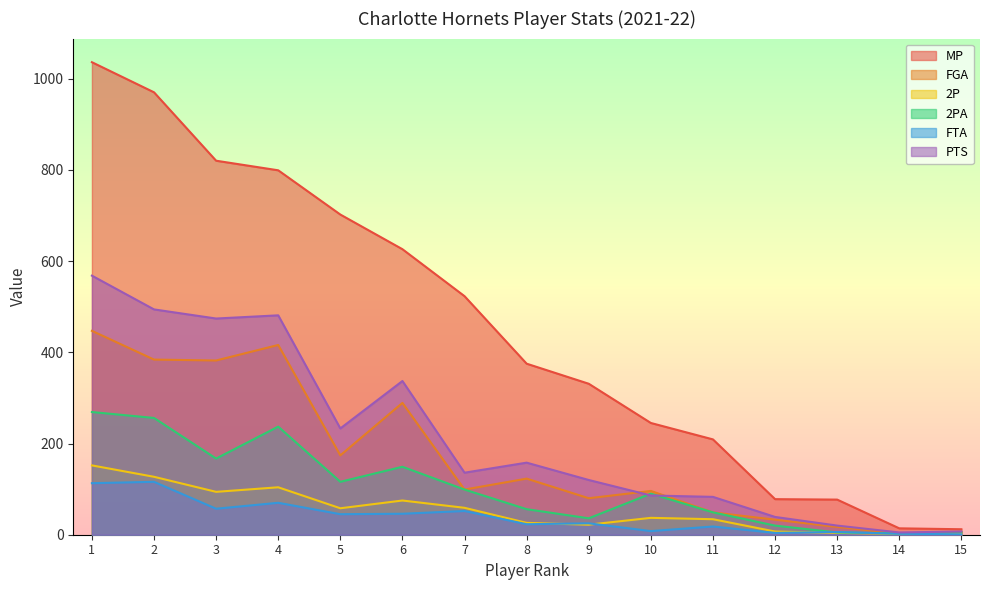

How many interior local valleys does the 2P series have?

4